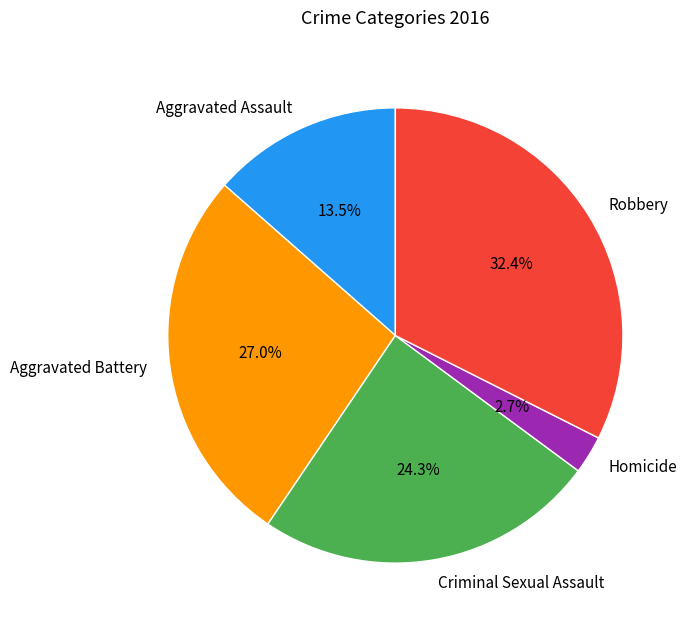

Between Homicide and Aggravated Assault, which is larger?

Aggravated Assault